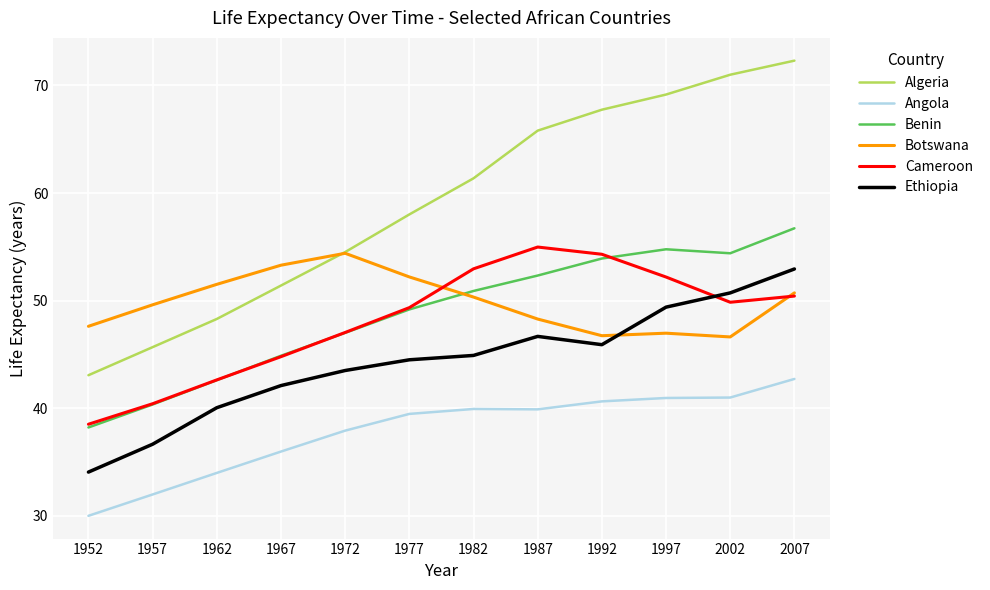

True or false: Benin and Angola intersect in this chart.

False